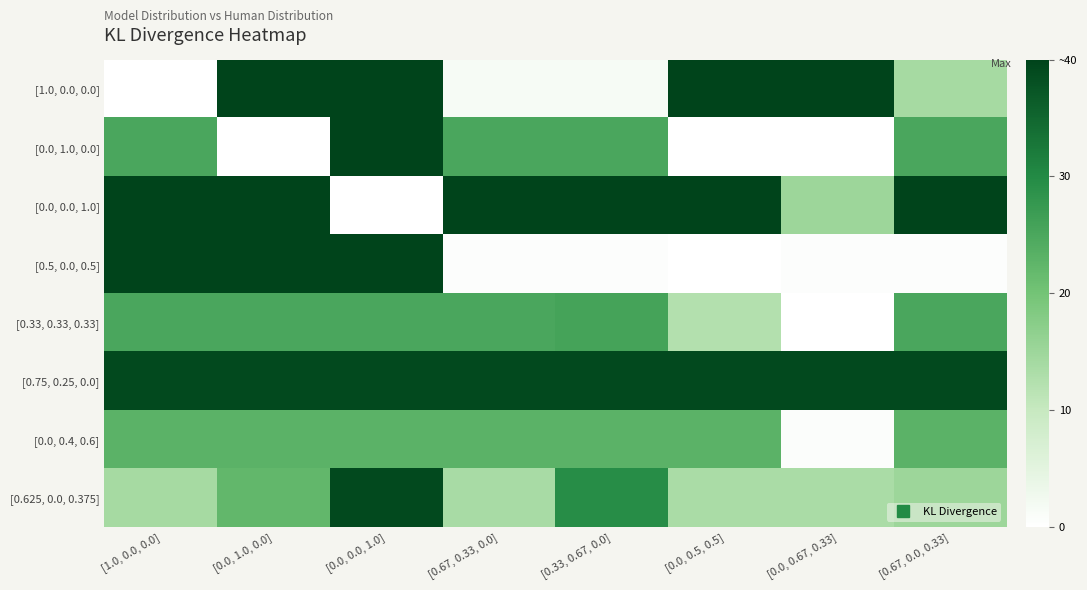

List the series in order of their peak value, highest first.

[1.0, 0.0, 0.0], [0.0, 1.0, 0.0], [0.0, 0.0, 1.0], [0.5, 0.0, 0.5], [0.75, 0.25, 0.0], [0.625, 0.0, 0.375], [0.33, 0.33, 0.33], [0.0, 0.4, 0.6]